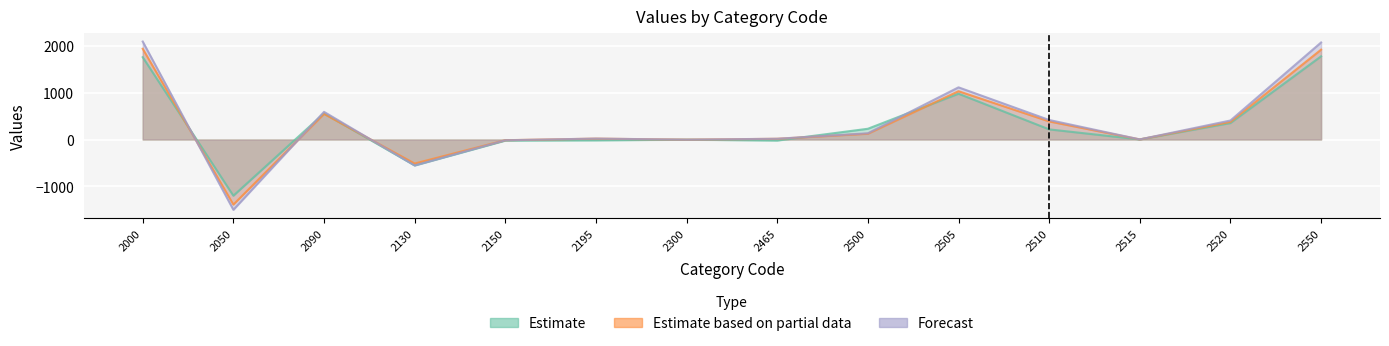

Where is the first local maximum for Estimate?

2090